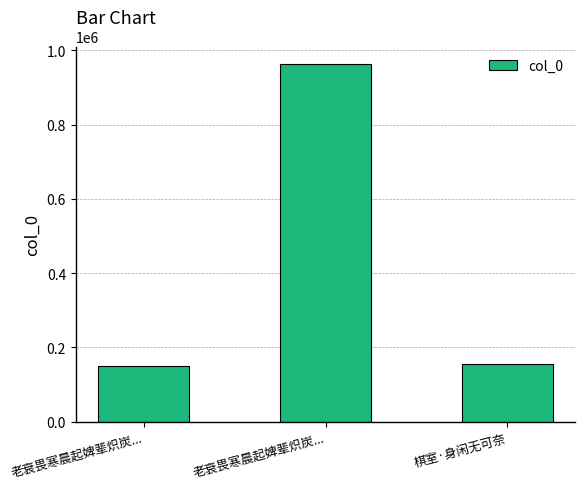

Between 棋室·身闲无可奈 and 老衰畏寒晨起婢辈炽炭..., which is larger?

老衰畏寒晨起婢辈炽炭...